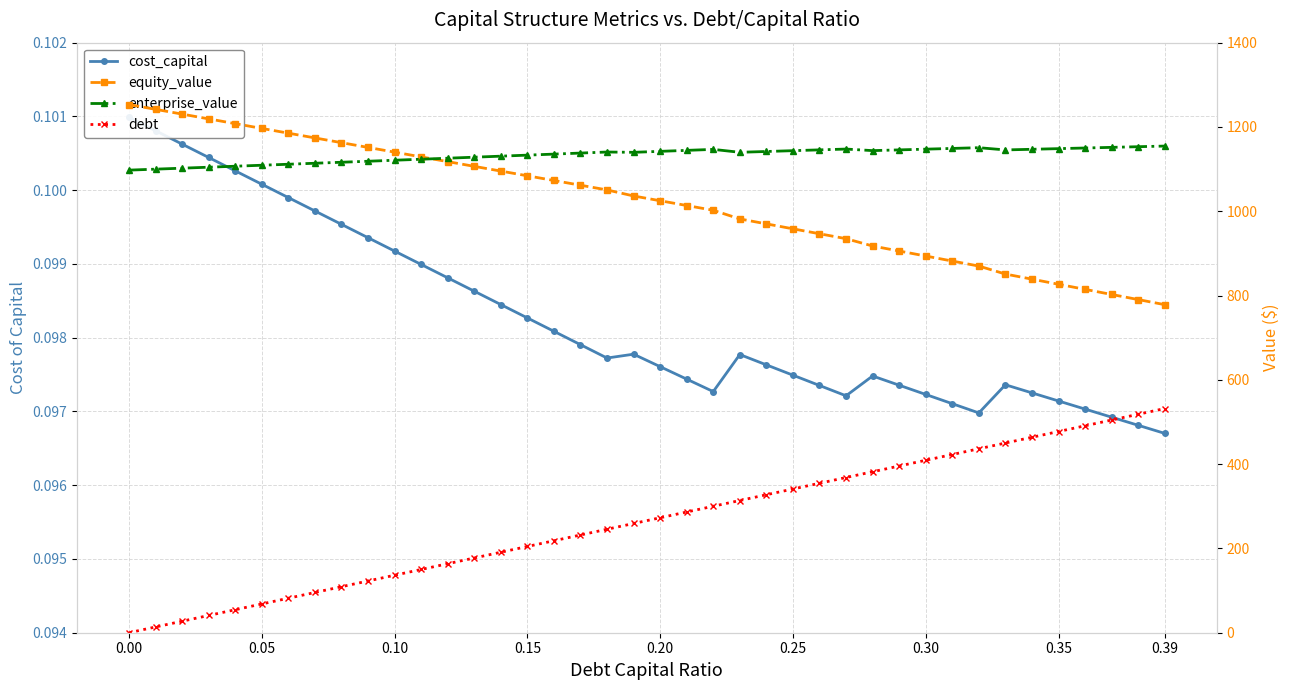

Rank the series at 0.10 from lowest to highest value.

cost_capital, debt, enterprise_value, equity_value